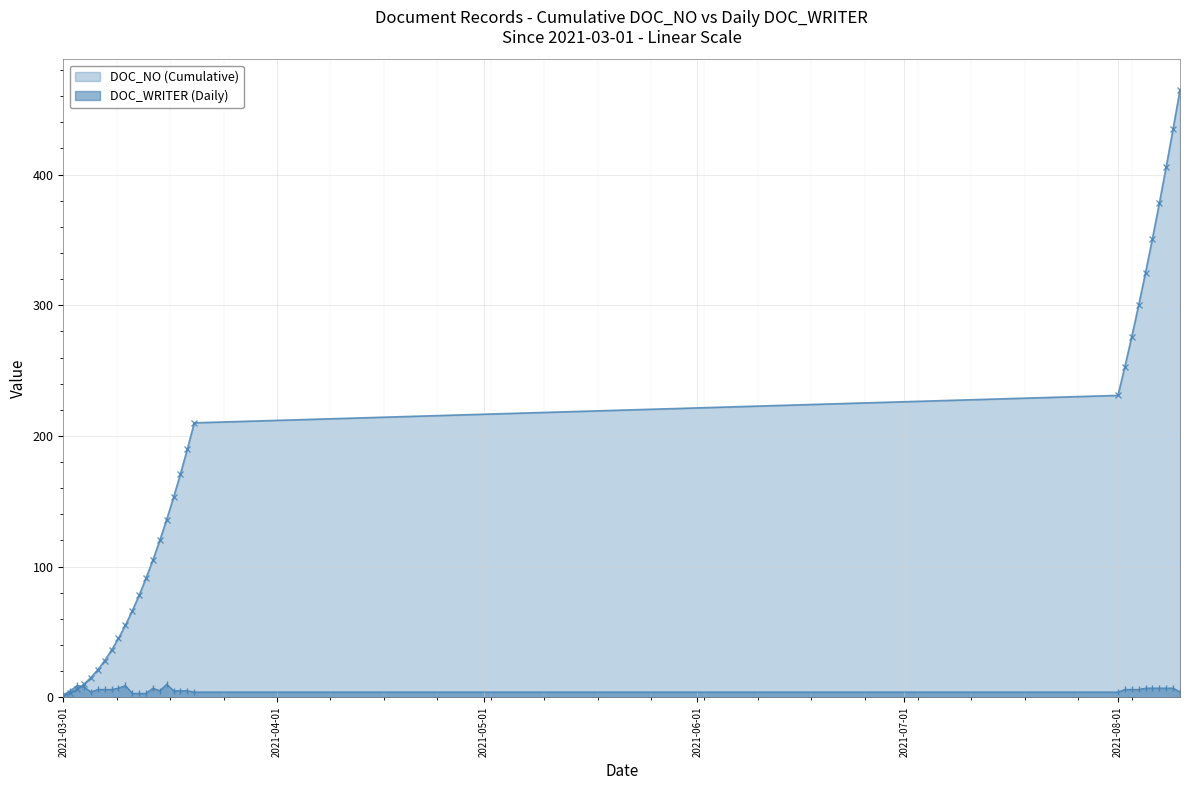

What is the value of the DOC_WRITER (Daily) point at the 16th from the left?

10